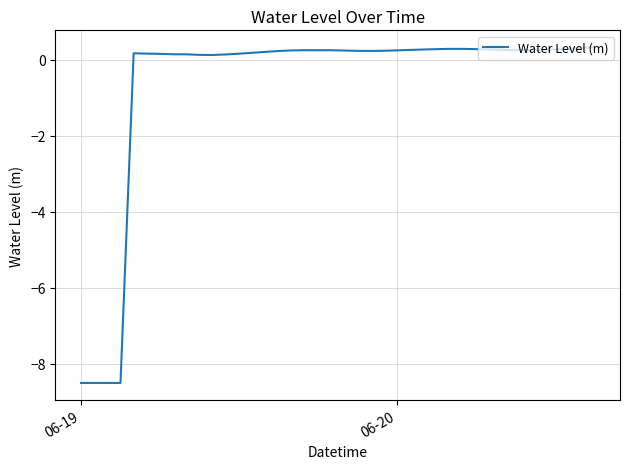

What is the smallest value displayed?

-8.5